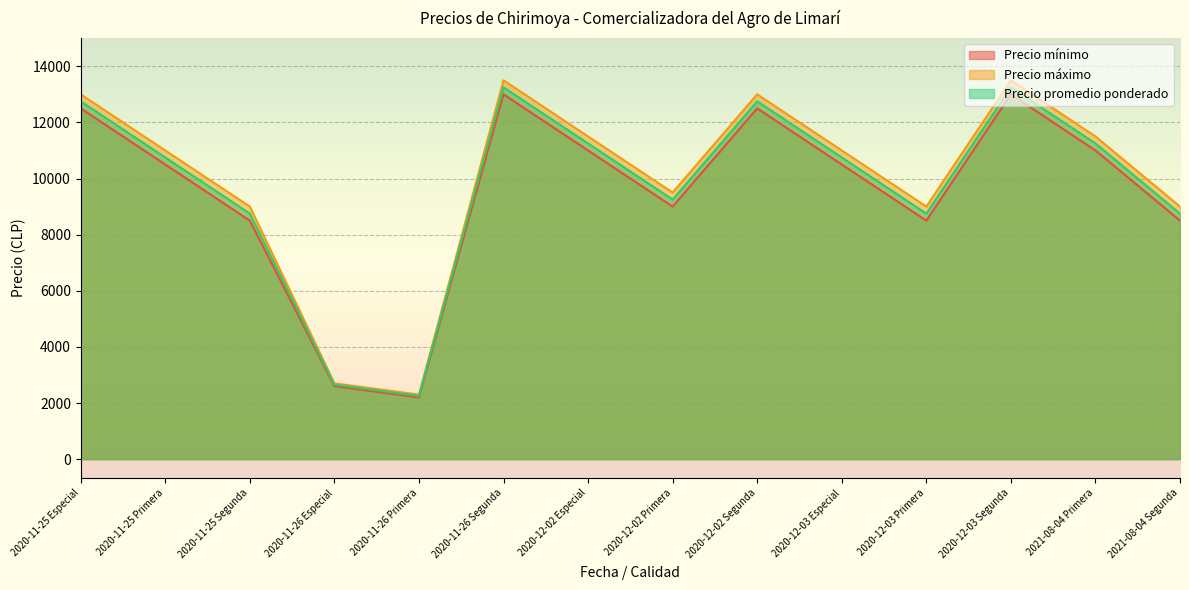

Which series has the largest total across all categories?

Precio máximo